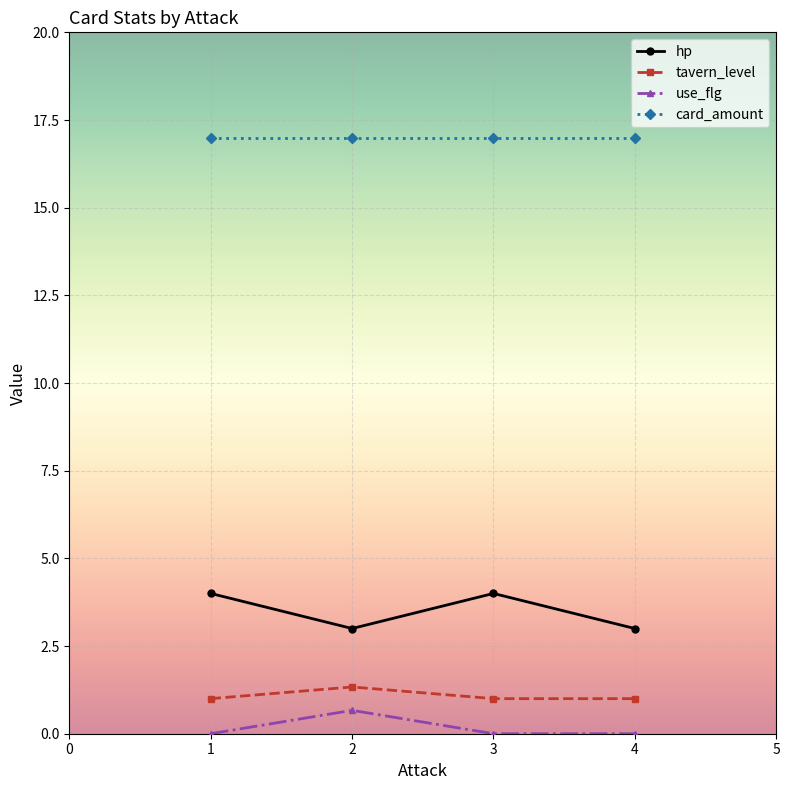

What is the spread (max minus min) of values at 2?

16.3